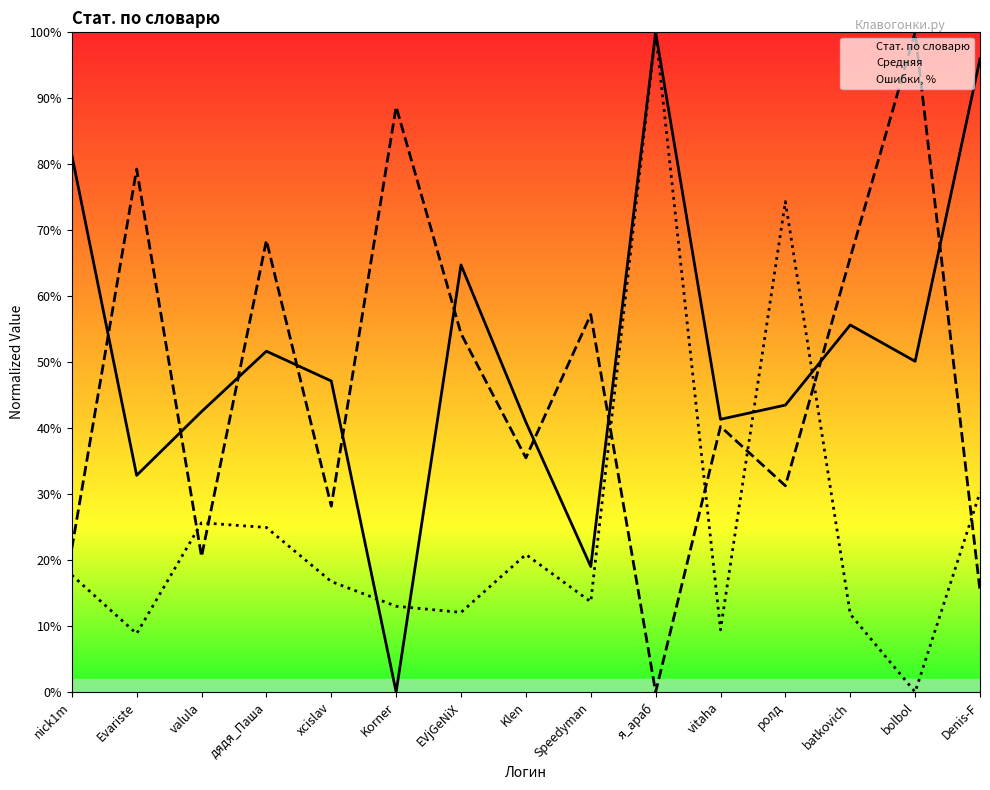

What position from the left is nick1m?

1